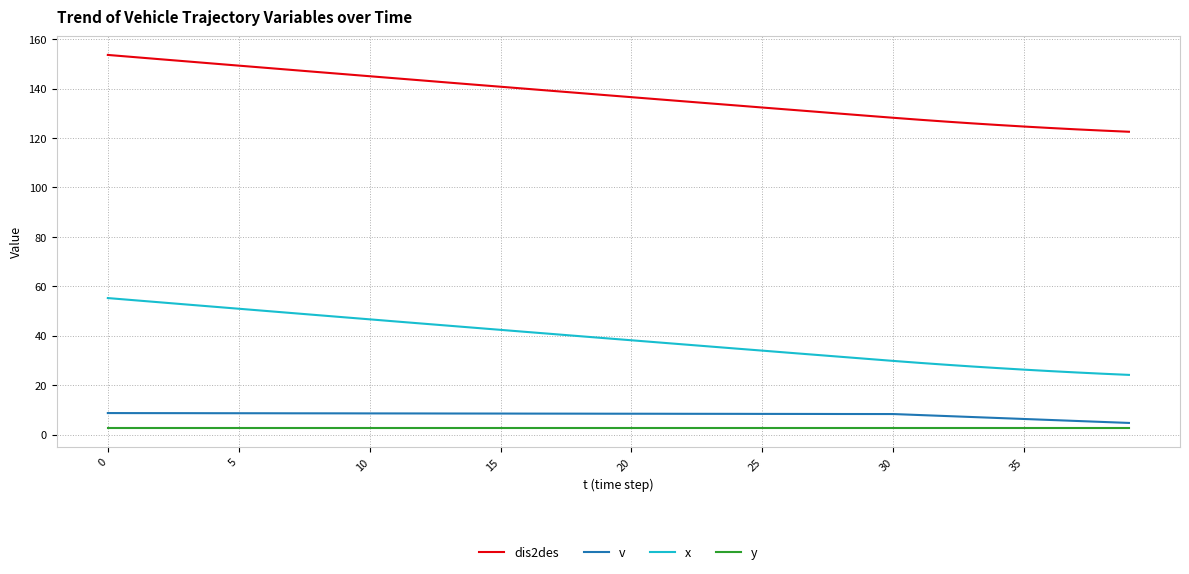

What is the greatest value displayed?

153.7